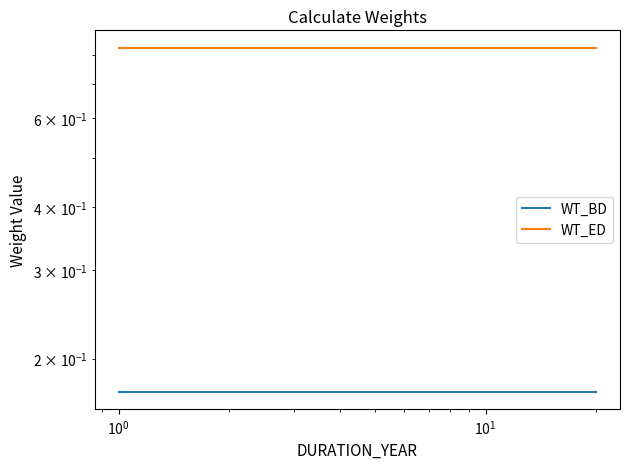

What is the lowest value of the WT_BD series?

0.2